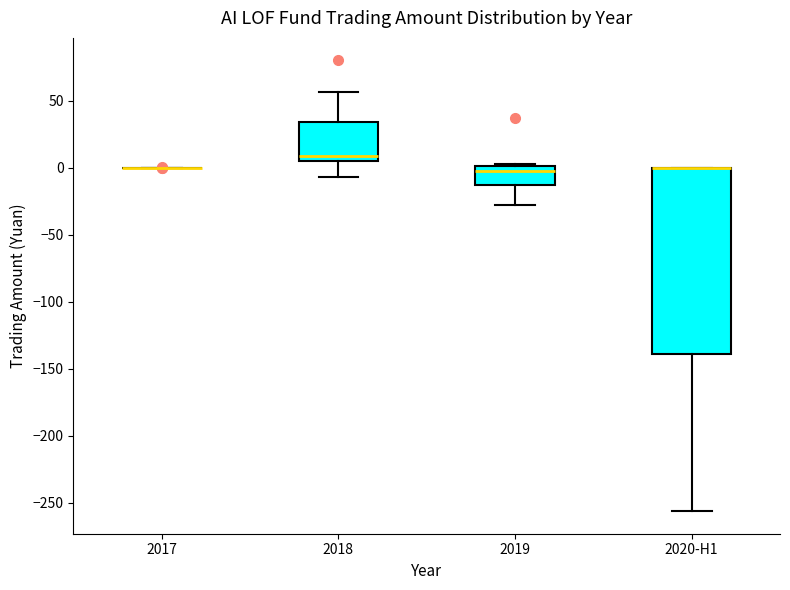

Reading left to right, read every box against the y-axis: the position of its median line, the range the box covers, and the ends of its whiskers. The values are not printed on the chart, so give them approximately, as read against the axis.

2017: box collapsed to a line at 0, whiskers 0 to 0
2018: median 10, box 5 to 35, whiskers -5 to 55
2019: median -5, box -15 to 0, whiskers -30 to 5
2020-H1: median 0 (drawn on the box's upper edge), box -140 to 0, whiskers -255 to 0